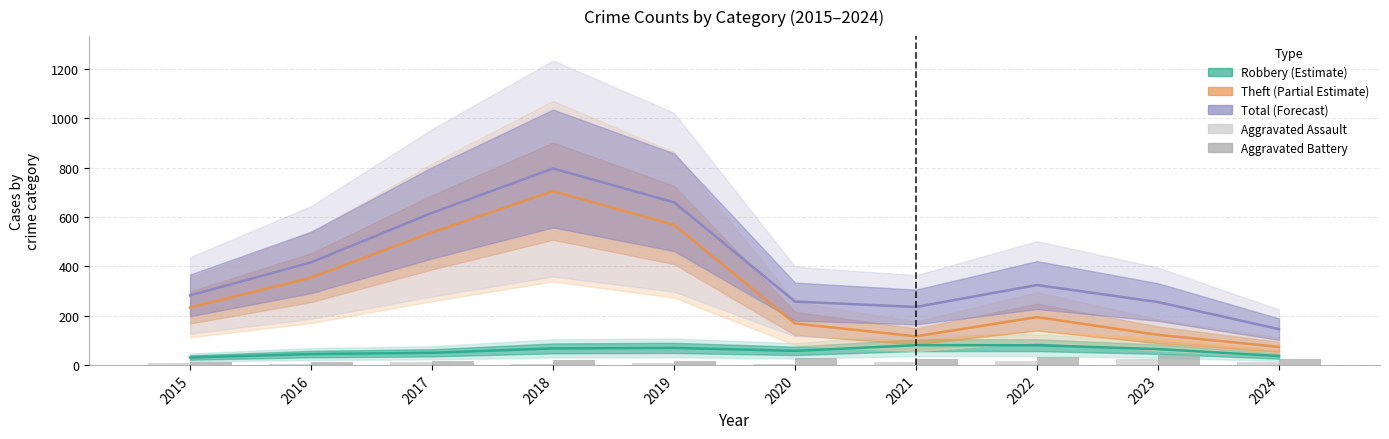

The Aggravated Battery series shows 40 at 2023. True or false?

True